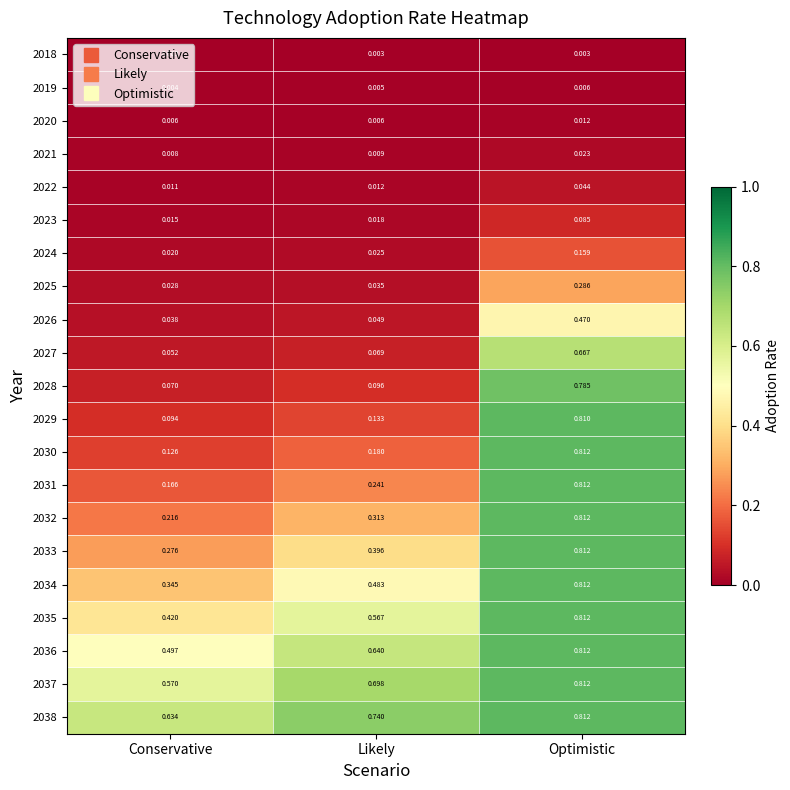

Which series has the widest spread of values?

2029